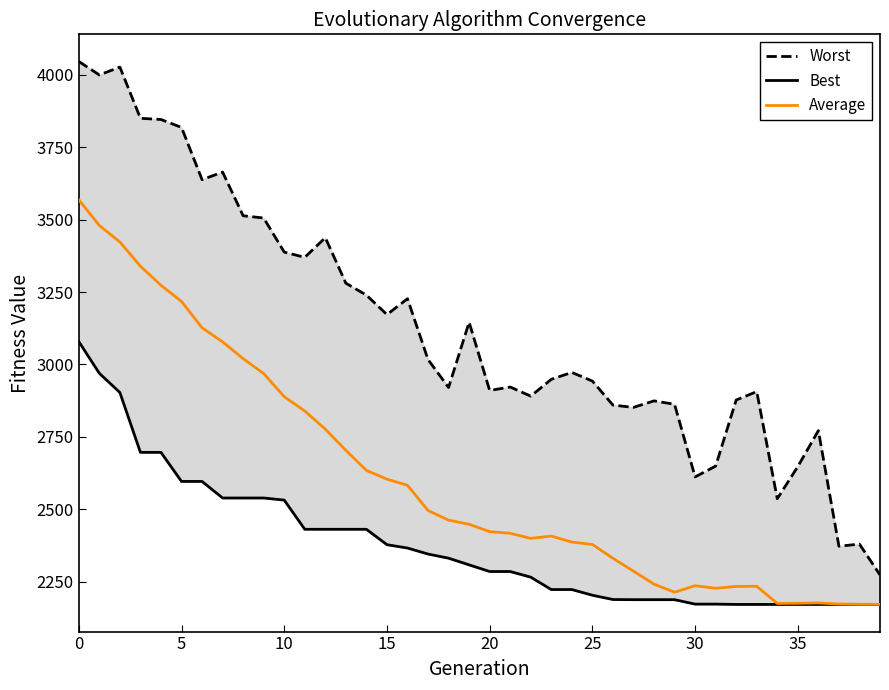

True or false: Best has more than 2 points higher than both neighbors.

False